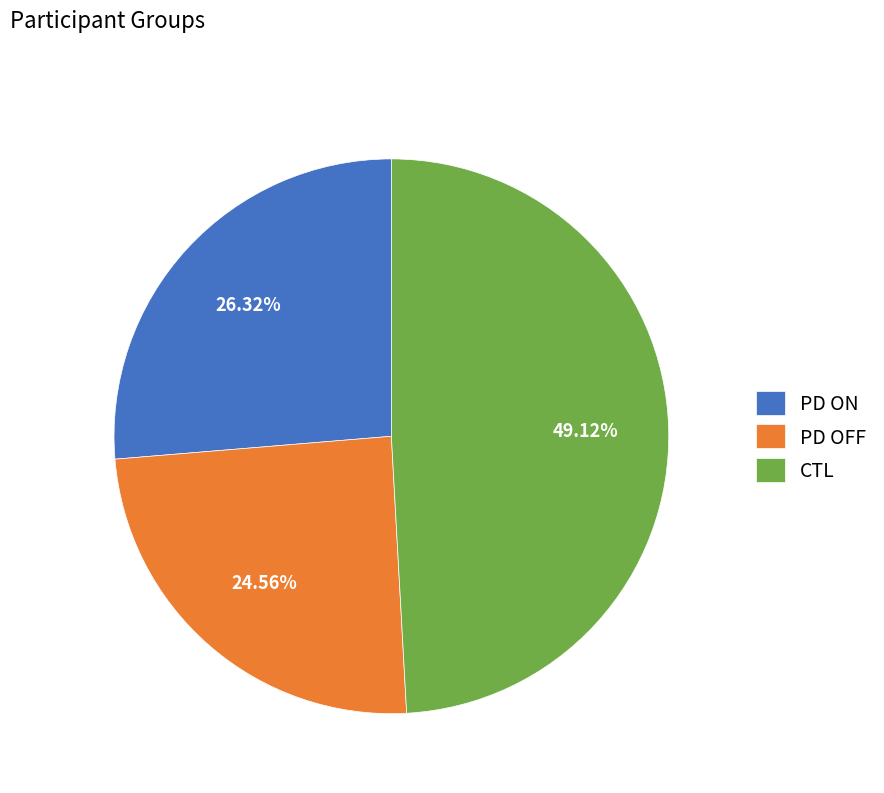

Approximately how many times larger is the value at PD OFF compared to CTL?

0.5